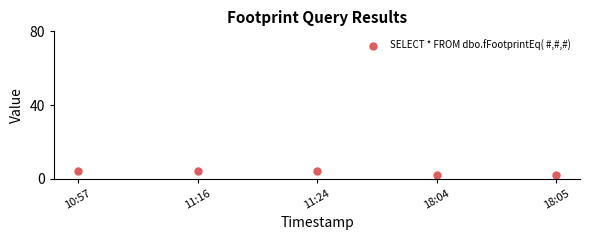

How many lines are shown in the chart?

1